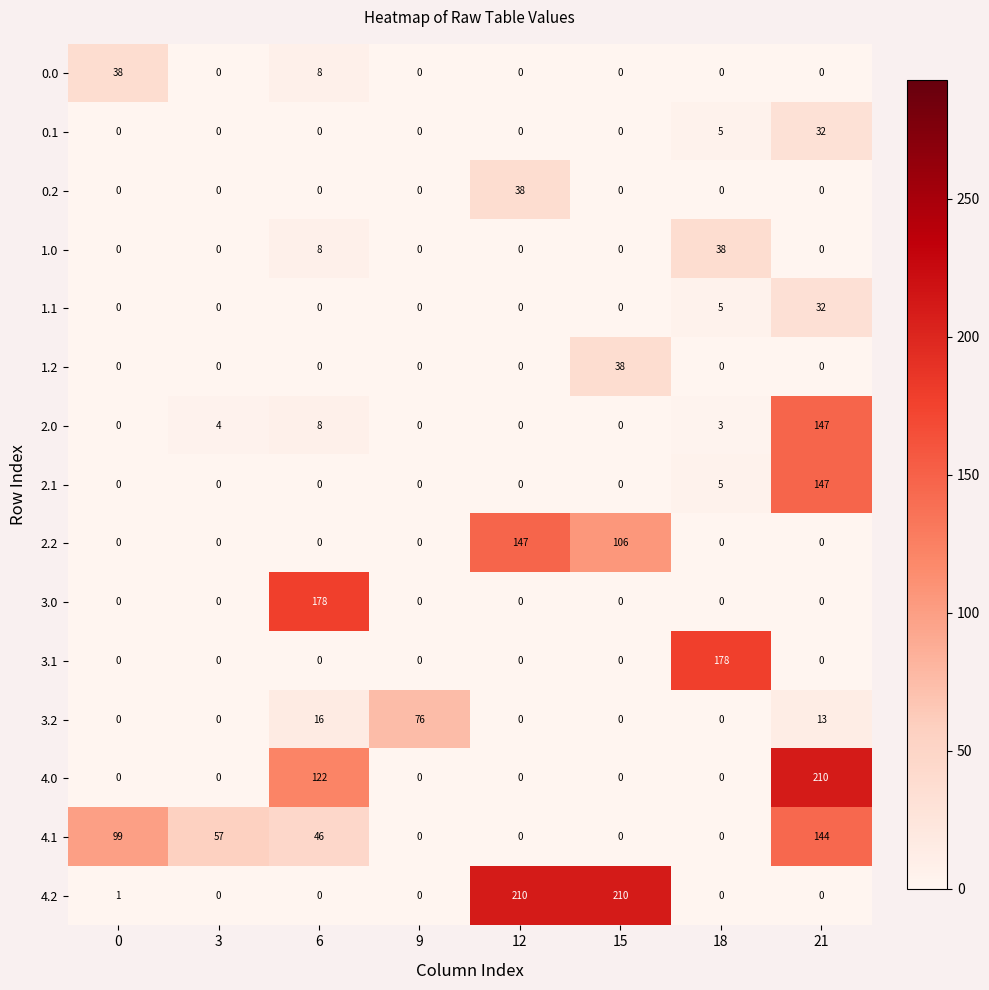

Between 6 and 12, which series saw the biggest shift?

4.2